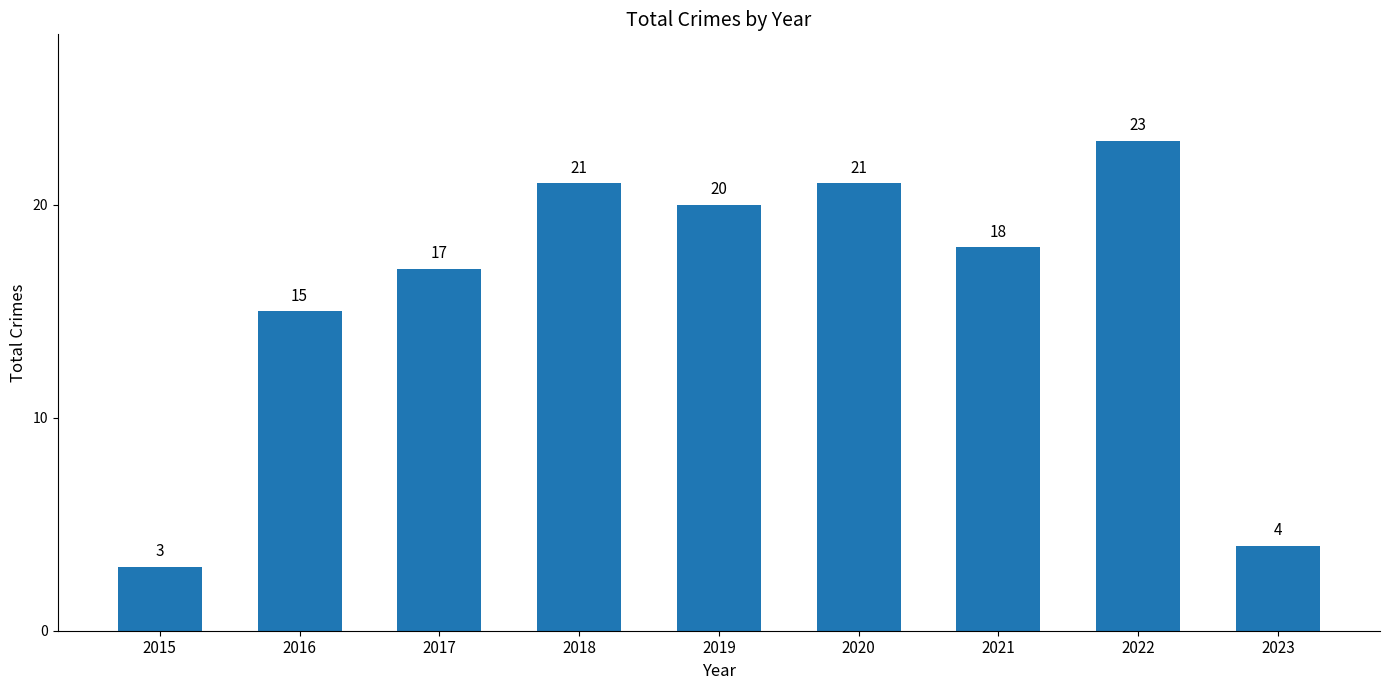

The value at 2023 is 4. True or false?

True